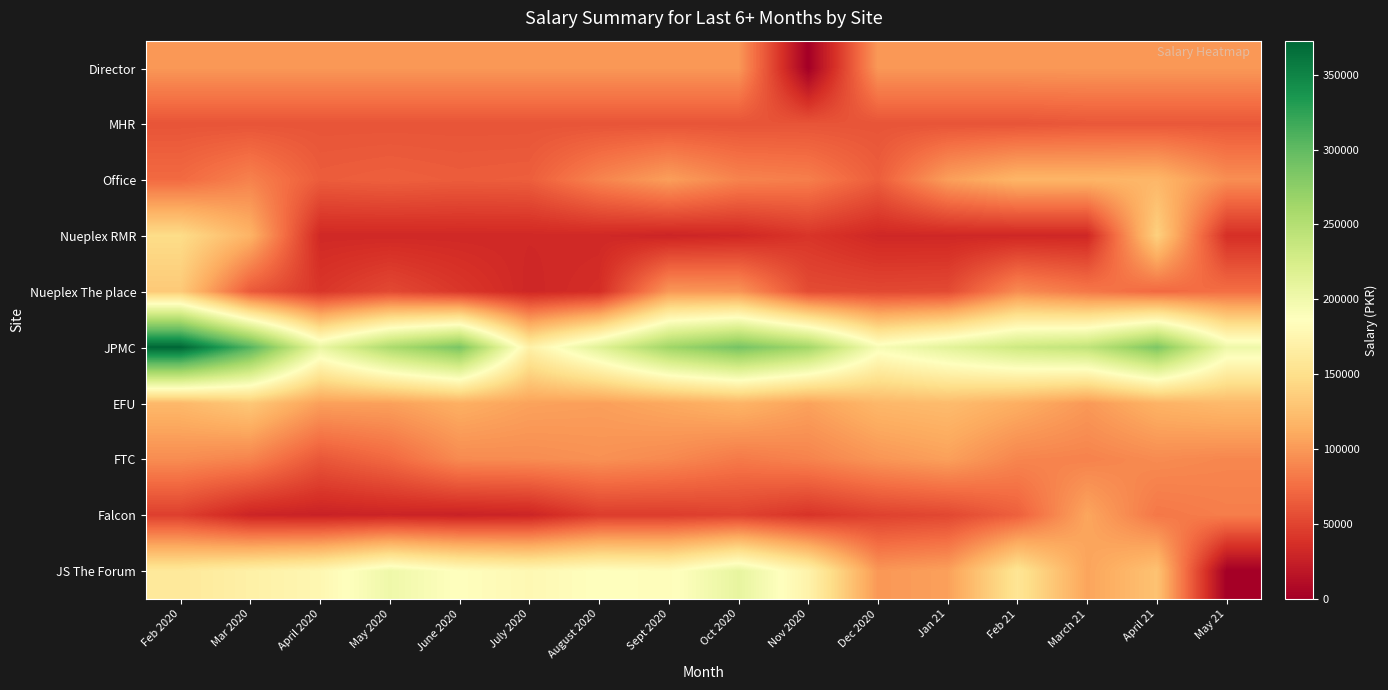

How many categories are shown in the chart?

16